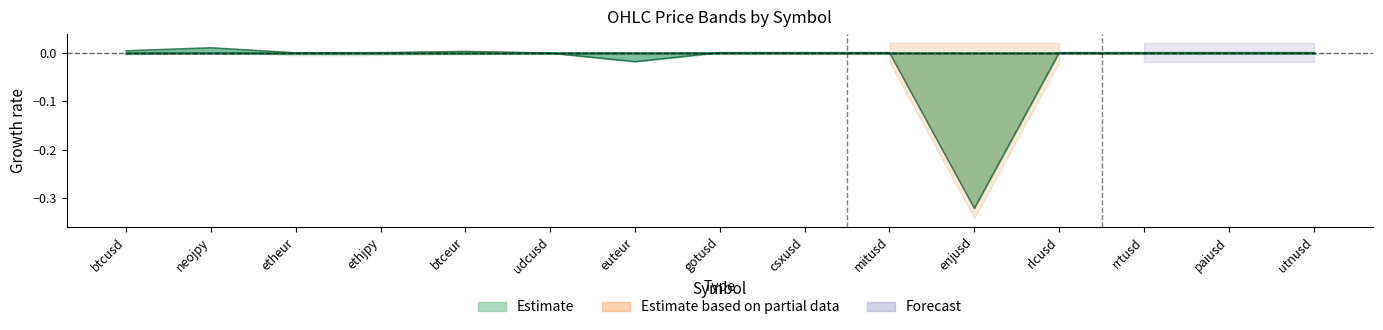

What position from the left is csxusd?

9